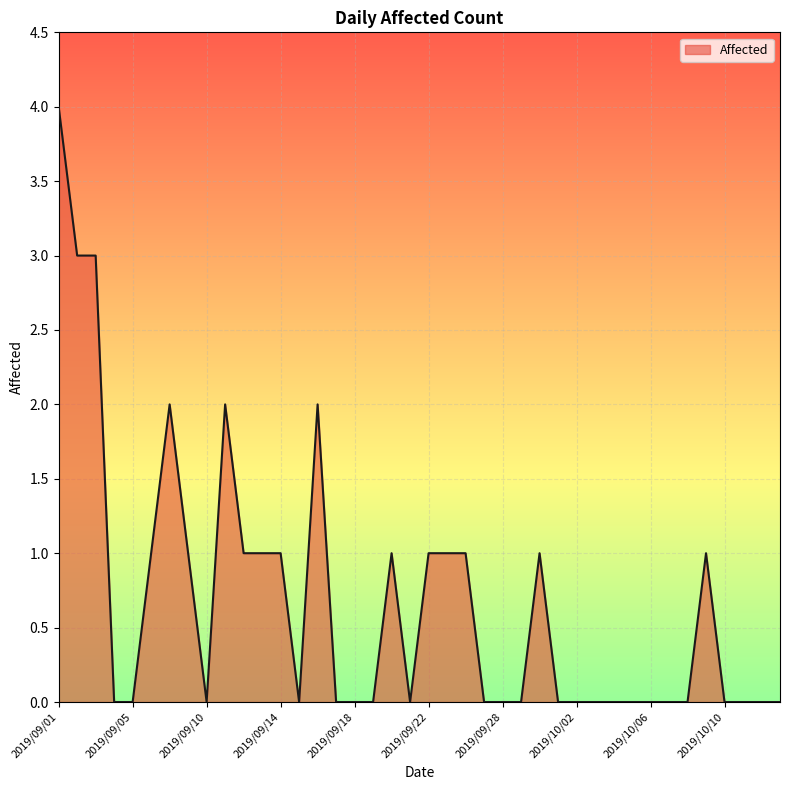

Count the values in the range 0 to 1.

34